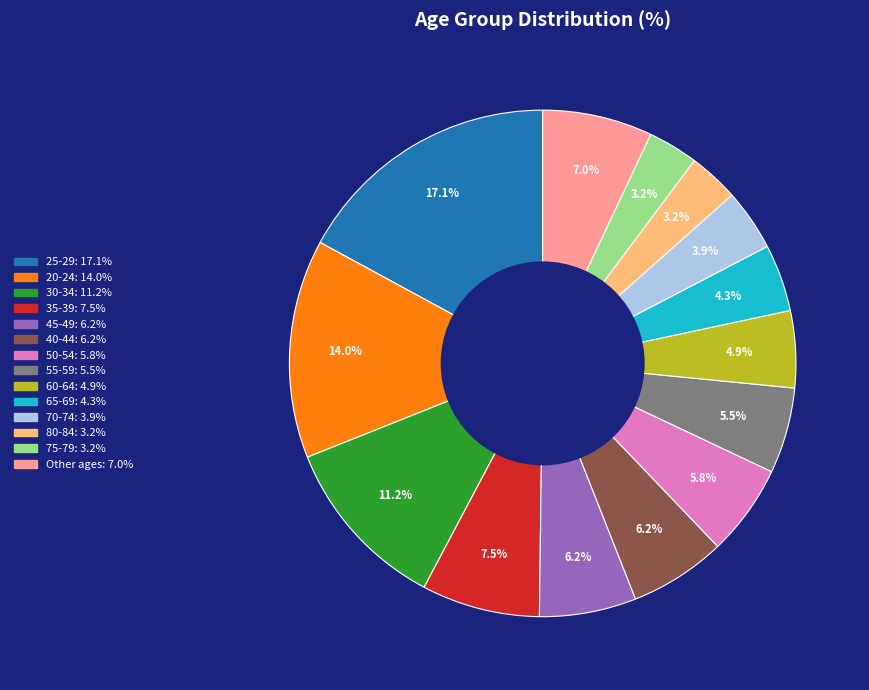

Count the number of slices in the pie.

14